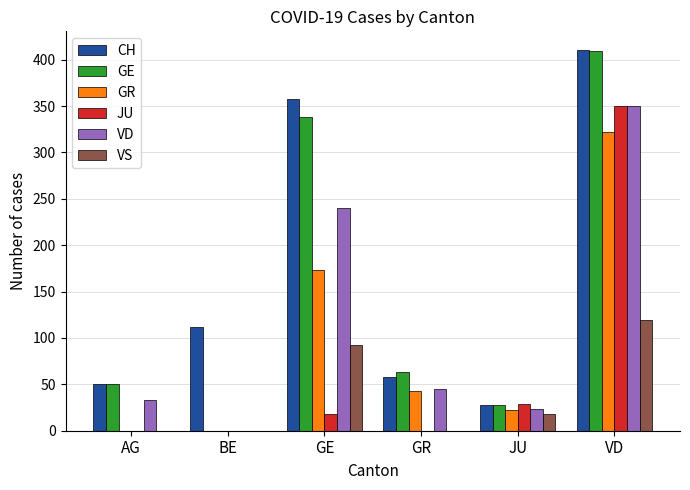

At which label does GR first exceed 43?

GE